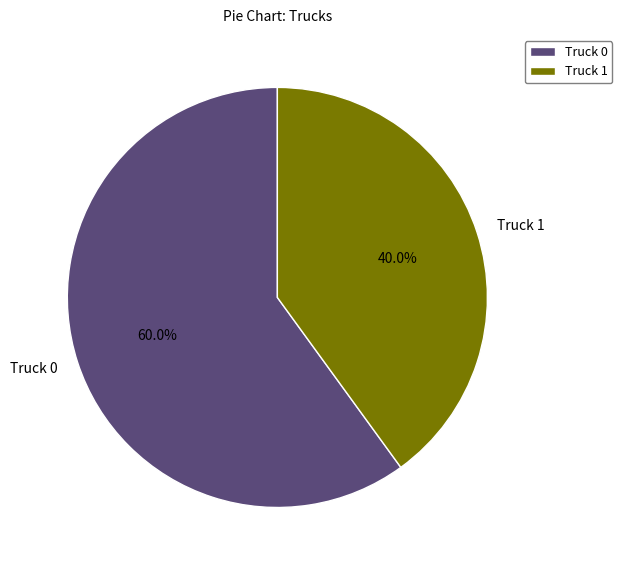

Which category has the smallest portion of the pie?

Truck 1